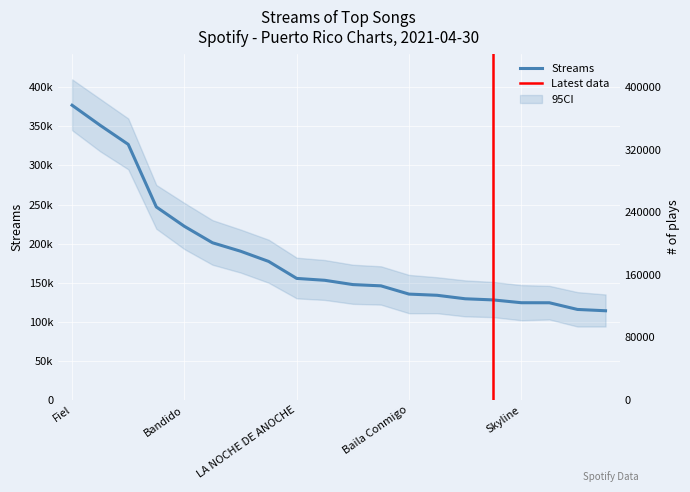

What position from the right is Explícito?

13